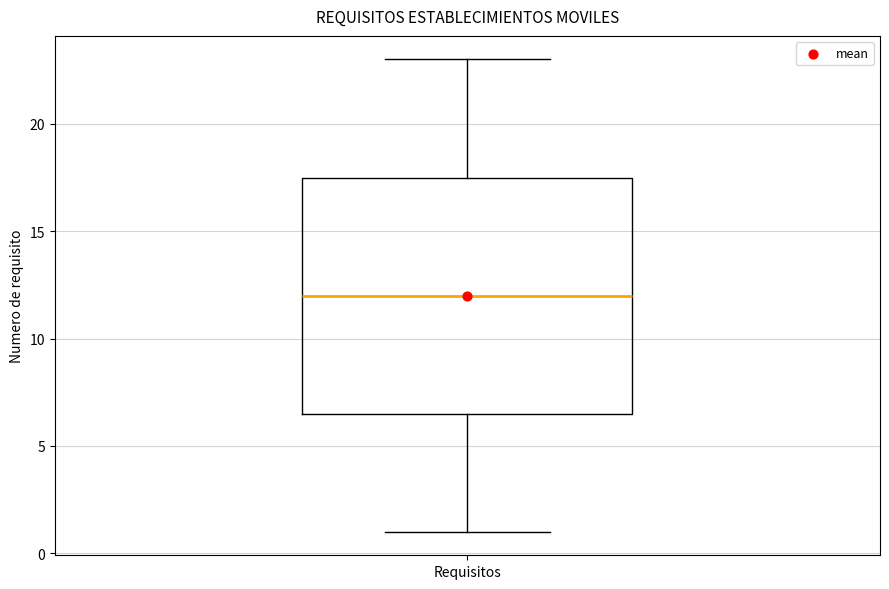

Where does the lower whisker of the box for Requisitos end on the y-axis? The values are not printed on the chart, so give them approximately, as read against the axis.

1.0